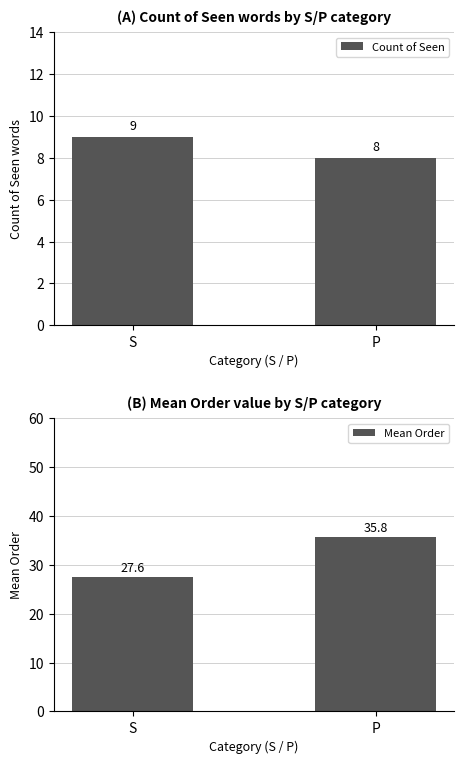

Where is Count of Seen nearest to the value 8?

P